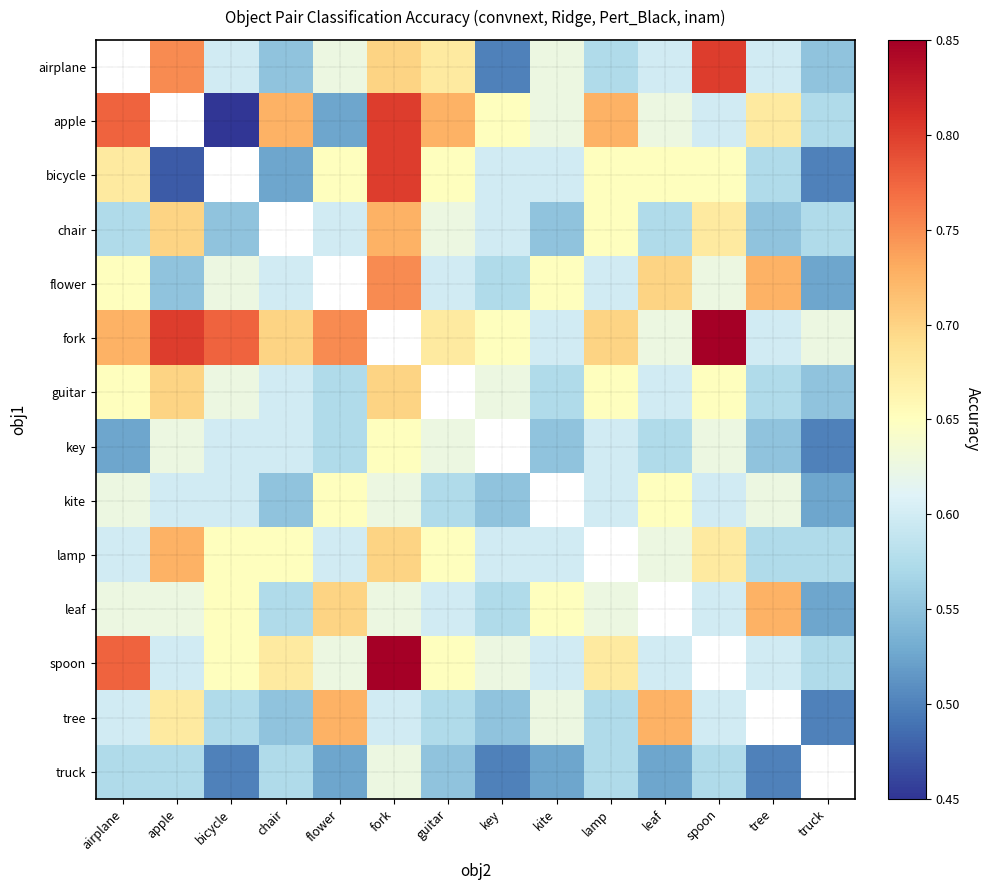

The value of kite at airplane is 0.3. True or false?

False